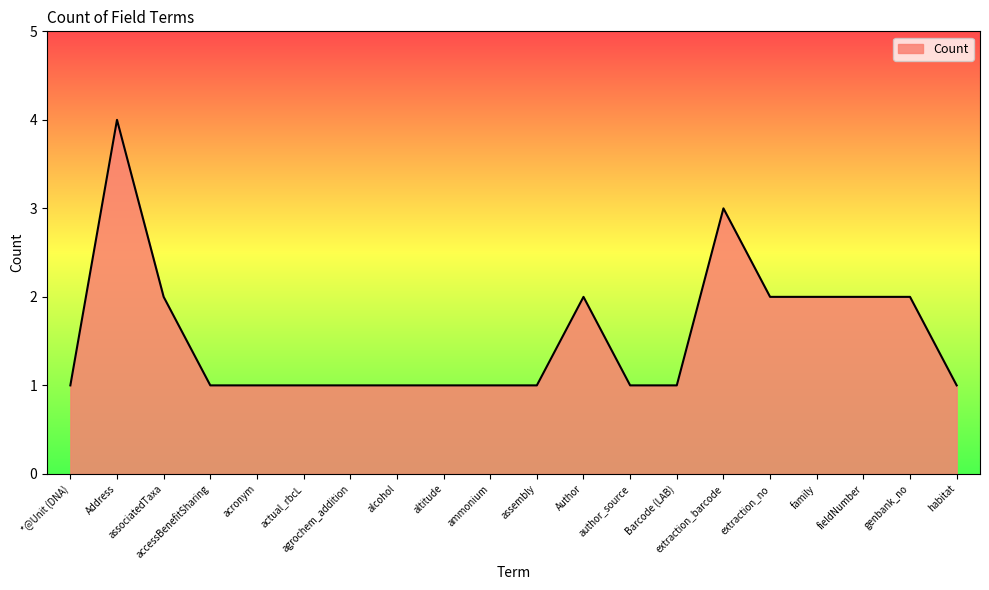

What is the greatest value displayed?

4